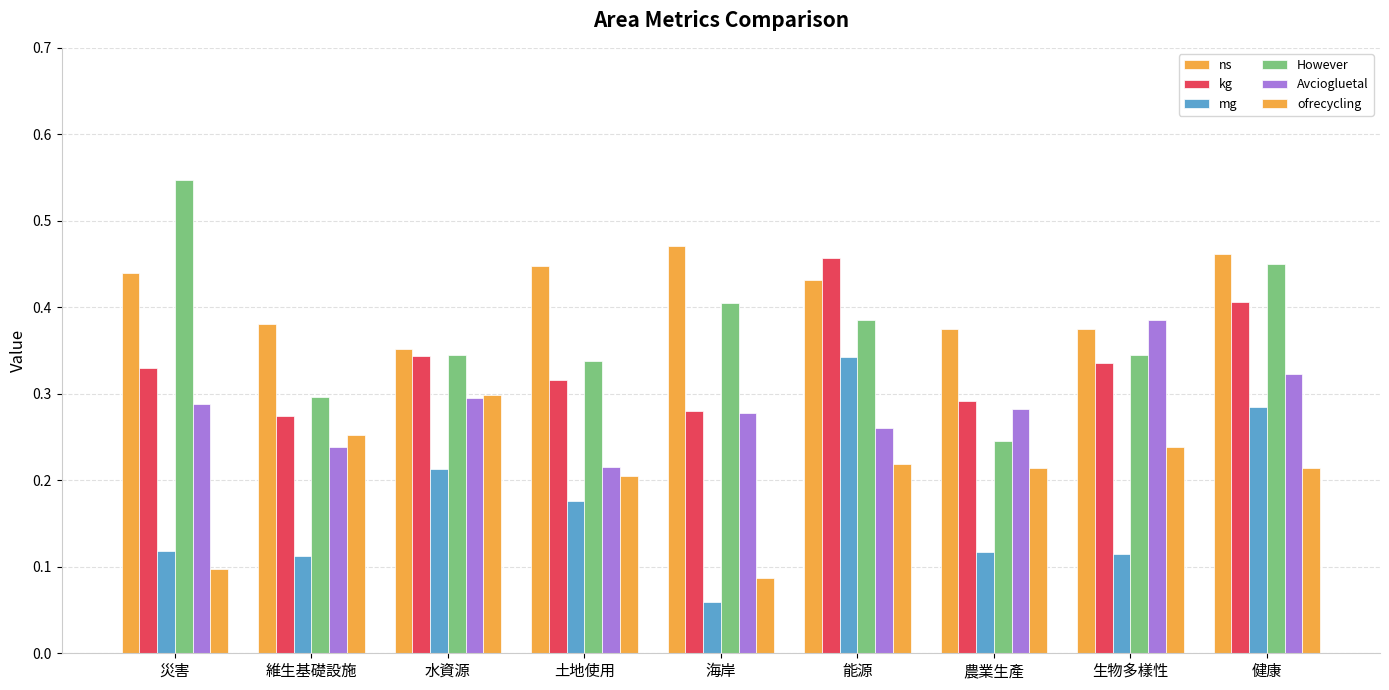

Which has a higher value, 水資源 or 生物多樣性?

生物多樣性